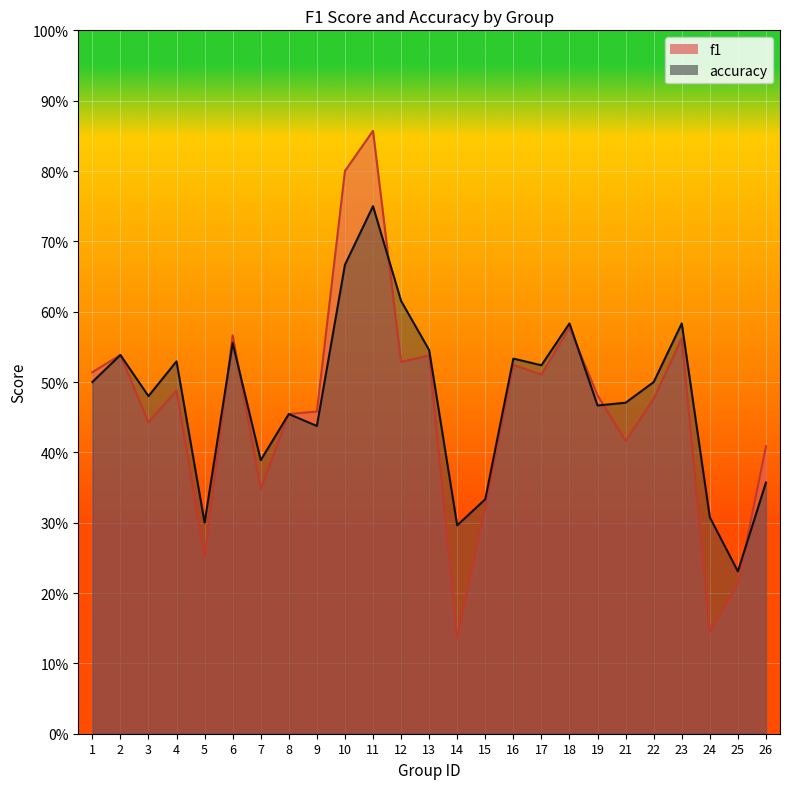

What are all the series names shown in the legend?

f1, accuracy